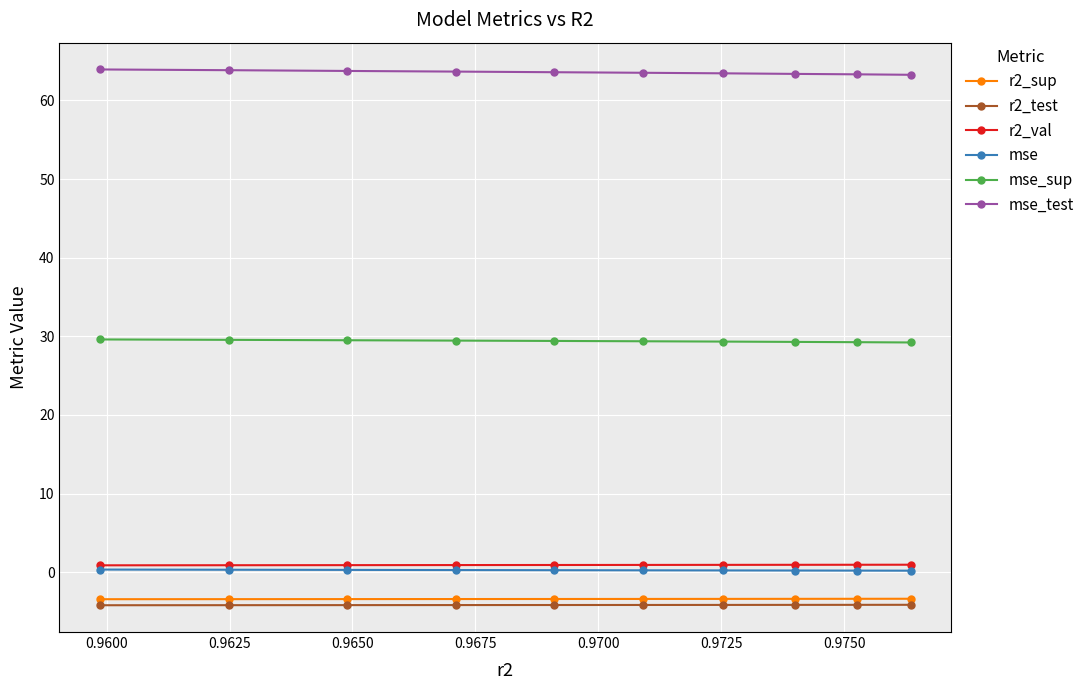

What is the value of the mse_sup point at the 8th from the left?

29.3